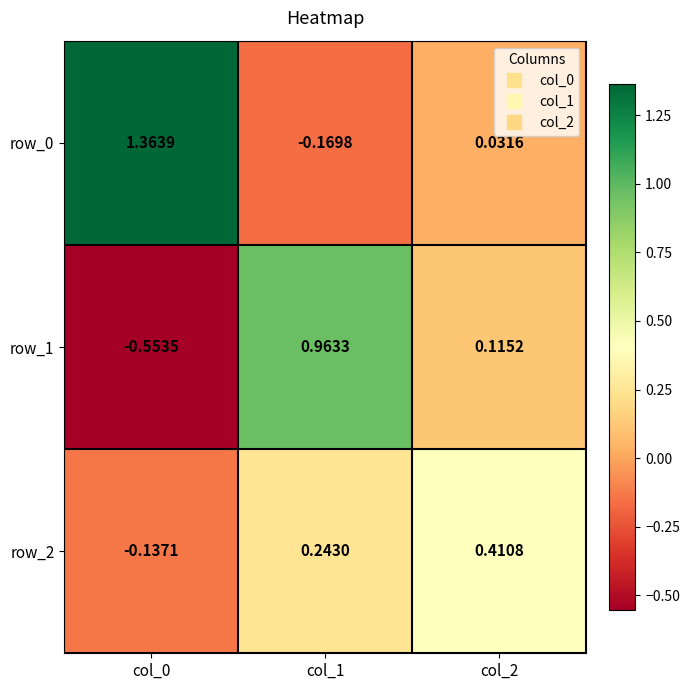

Is the value of row_2 at col_1 greater than the value of row_0 at col_2?

Yes